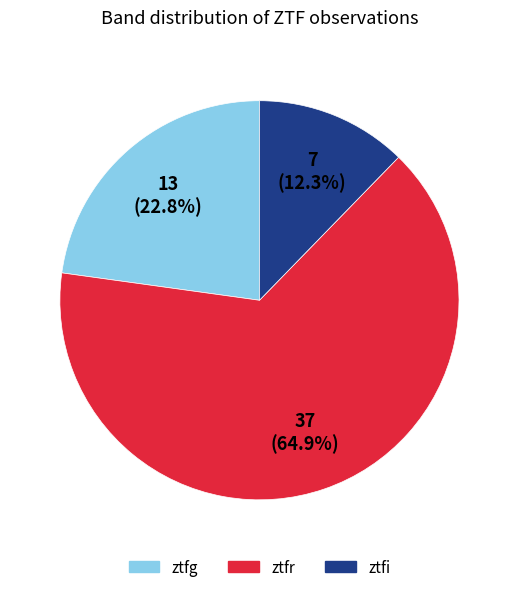

Which has a higher value, ztfg or ztfi?

ztfg